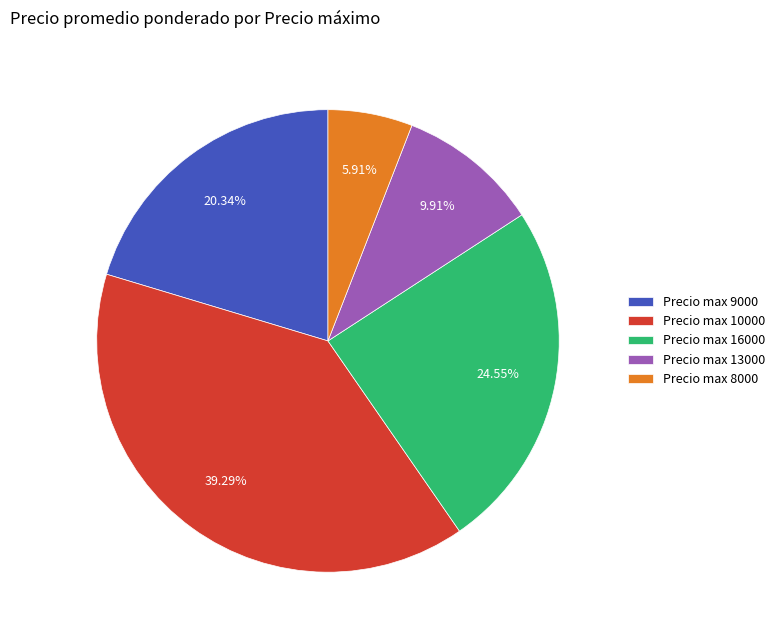

Which slice is the smallest?

Precio max 8000